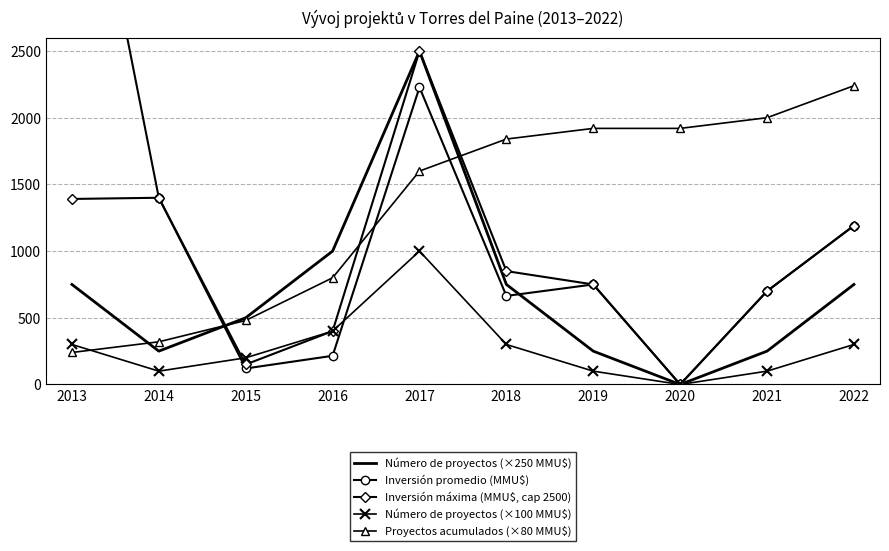

What is the lowest value of the Proyectos acumulados (×80 MMU$) series?

240